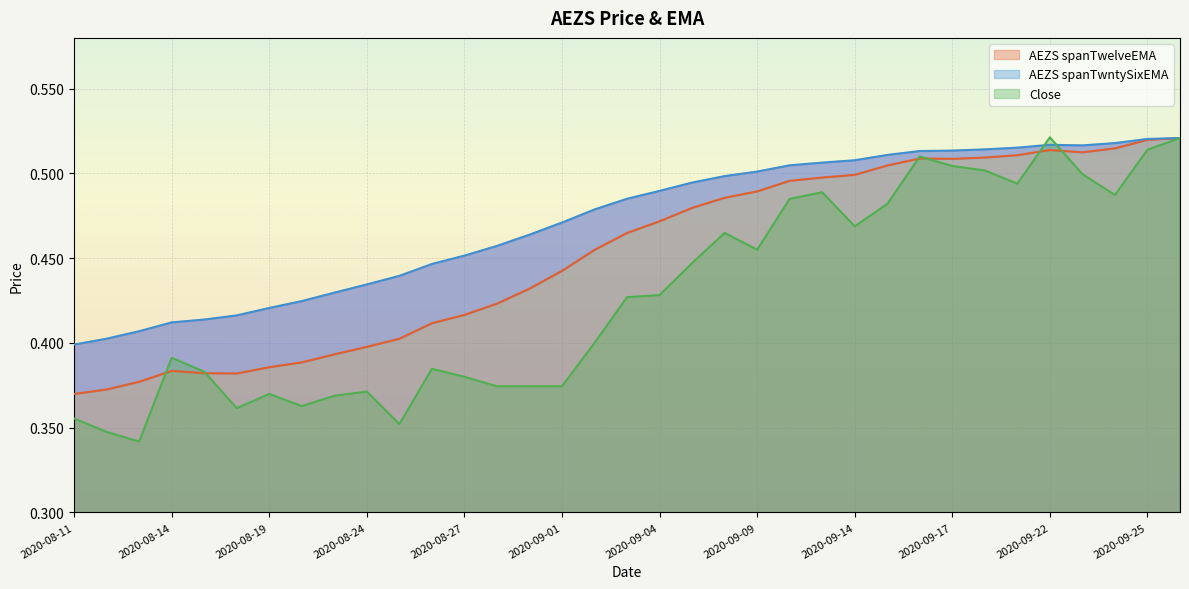

What is the difference between the maximum and minimum values in the AEZS spanTwntySixEMA series?

0.1